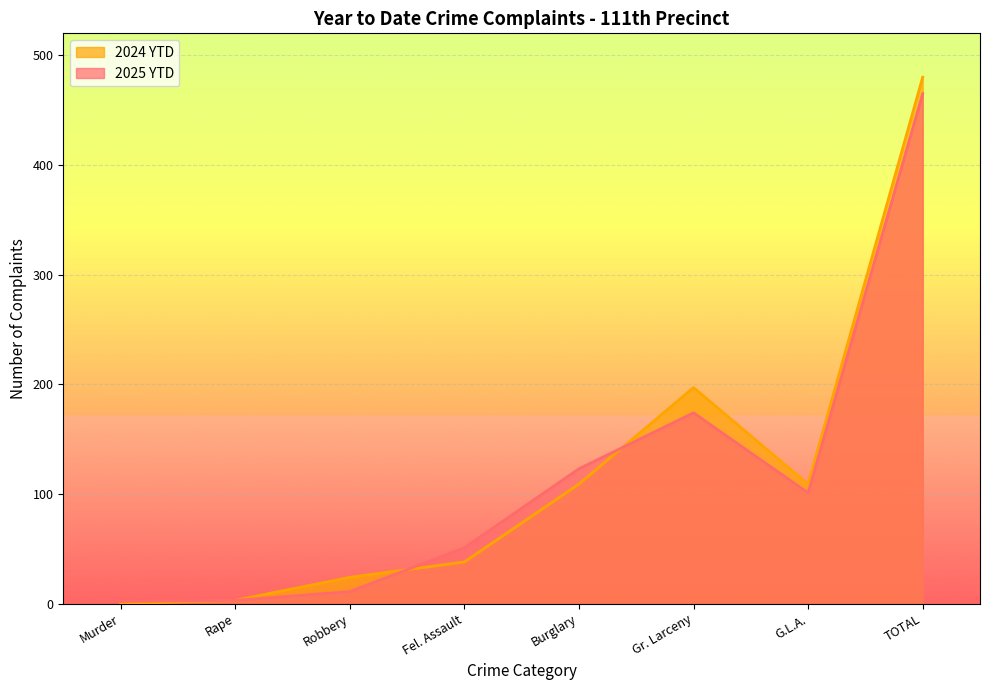

What is the average value of the 2024 YTD series?

120